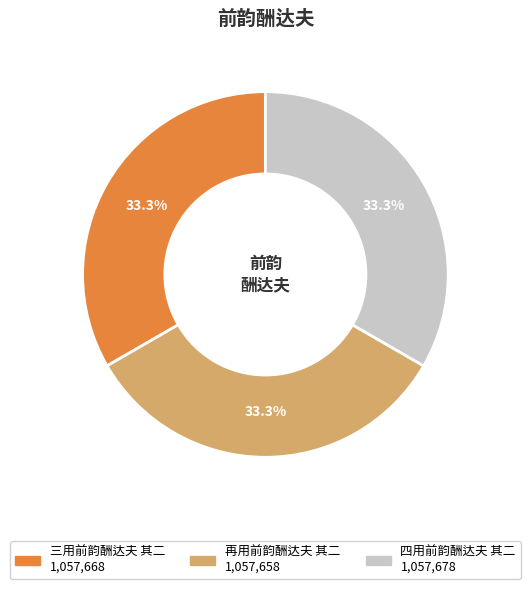

Approximately how many times larger is the value at 再用前韵酬达夫 其二 compared to 四用前韵酬达夫 其二?

1.0